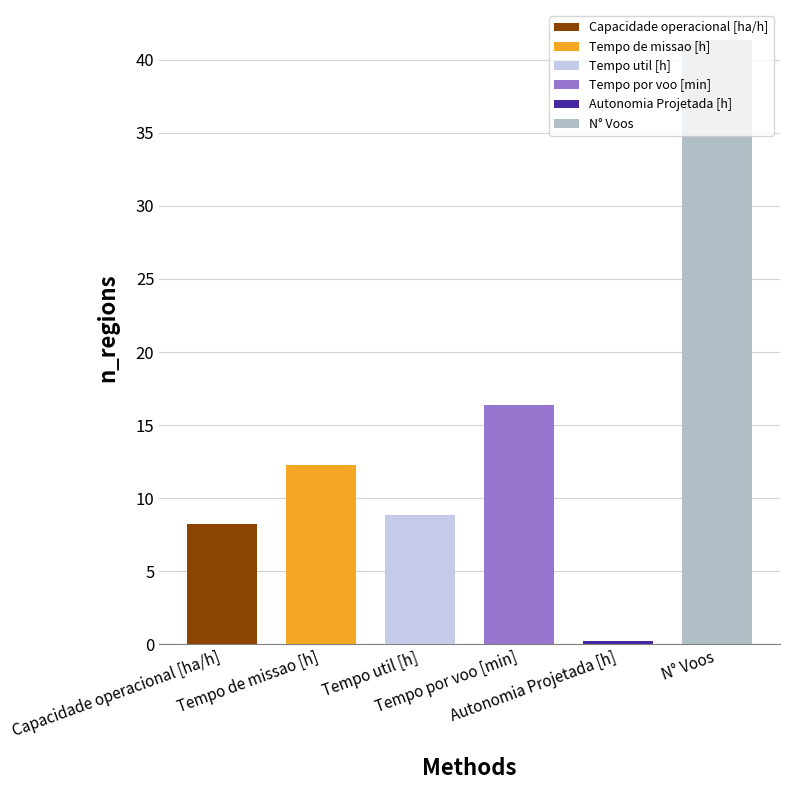

What is the difference between the maximum and minimum values?

41.1